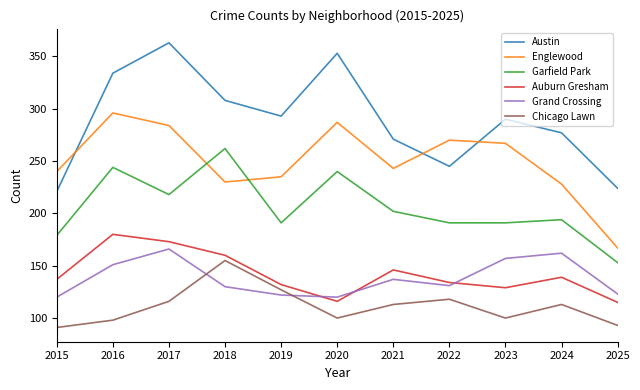

What is the total value across all series at 2023?

1134